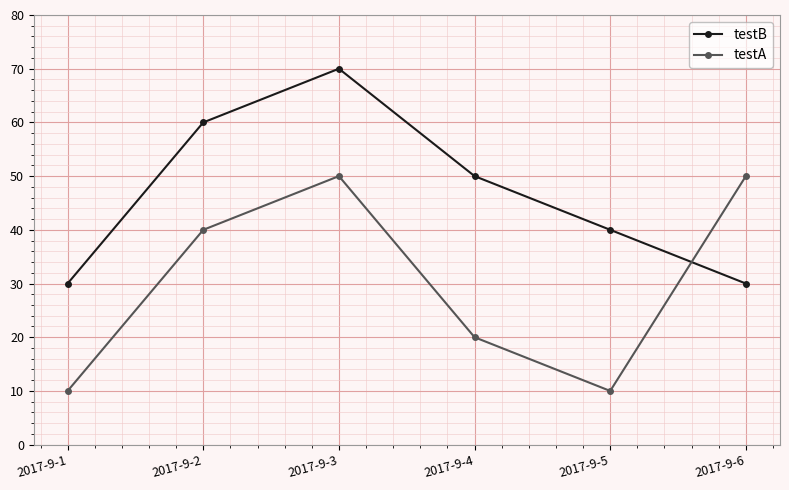

What is the value of the testA point at the 1st from the left?

10